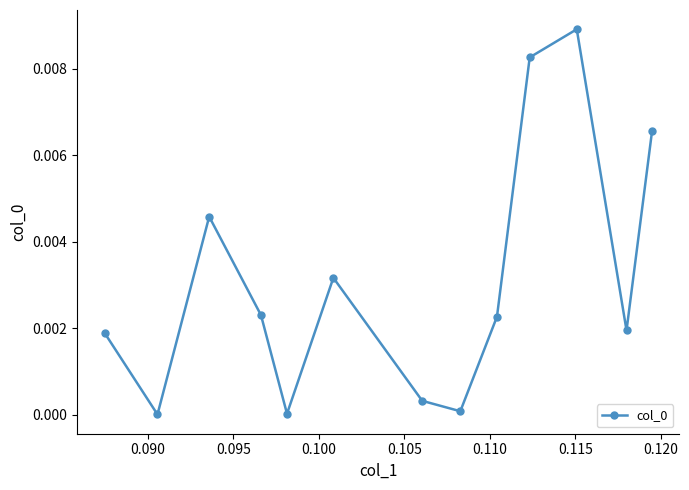

How many interior local valleys (lower than both neighbors) does the data have?

4